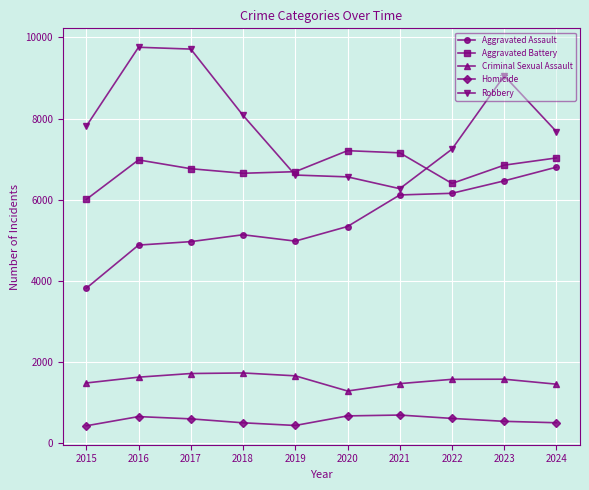

What is the smallest value displayed?

425